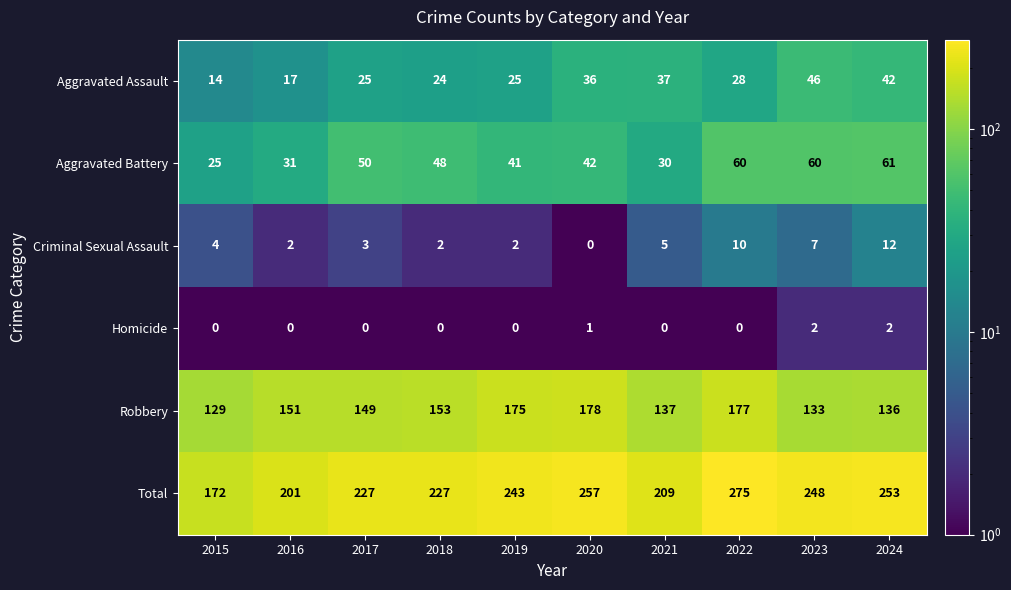

Where is Homicide nearest to the value 1?

2020